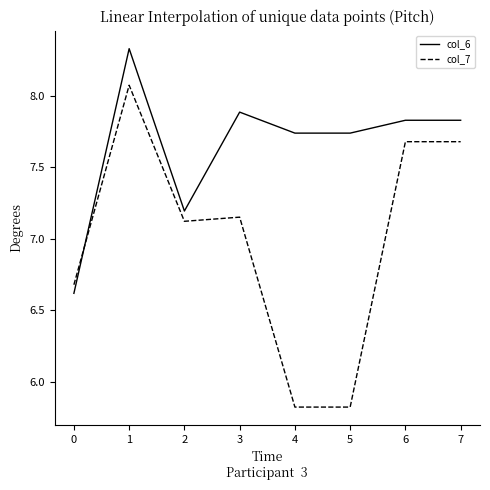

Which series ends up on top after the final intersection of col_6 and col_7?

col_6